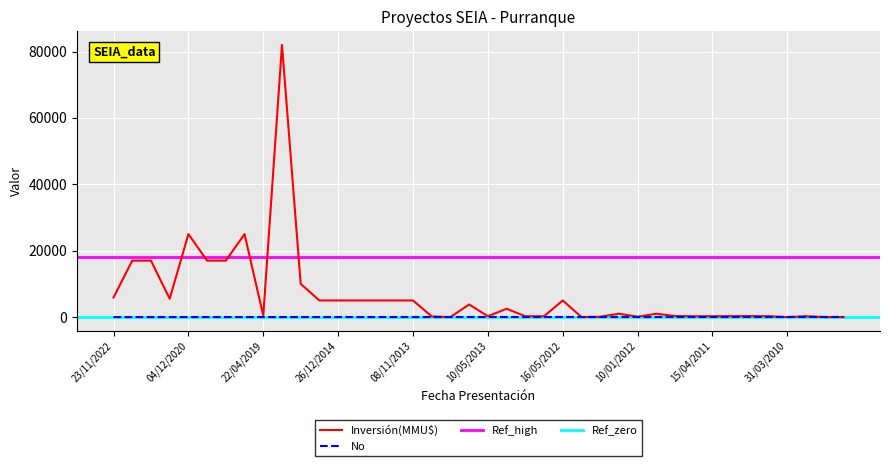

Is this an area chart (filled region under the line)?

No